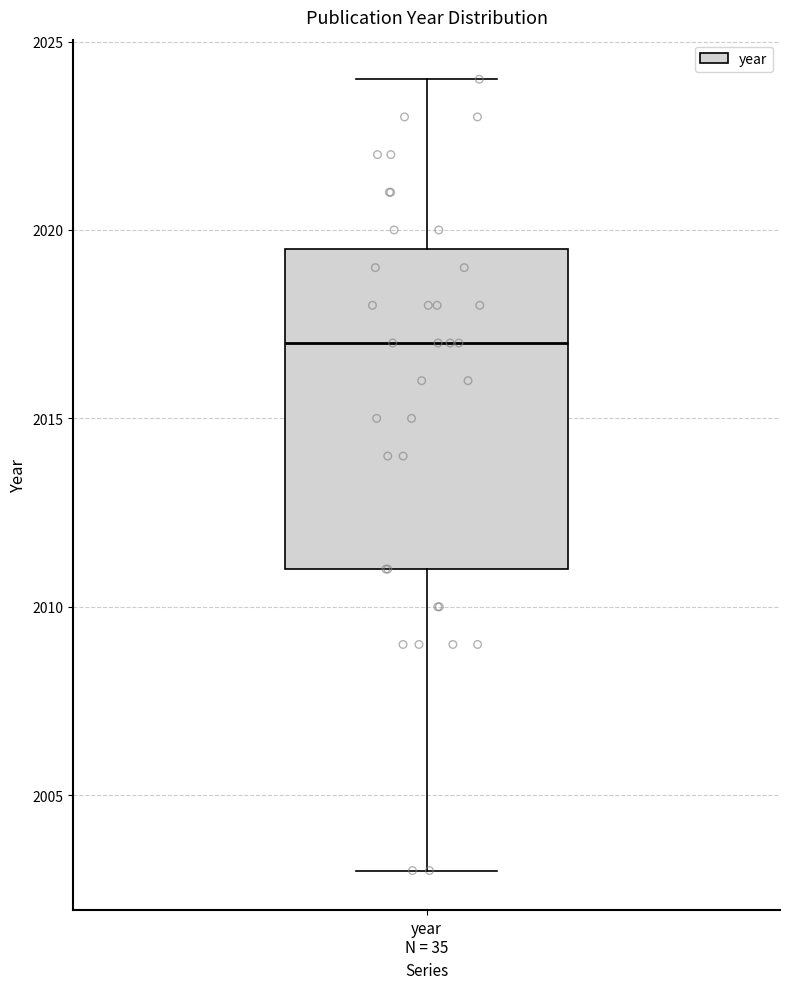

Read this box plot against the y-axis: the position of the median line, the range covered by the box, and the ends of both whiskers. The values are not printed on the chart, so give them approximately, as read against the axis.

median 2017.0, box 2011.0 to 2019.5, whiskers 2003.0 to 2024.0